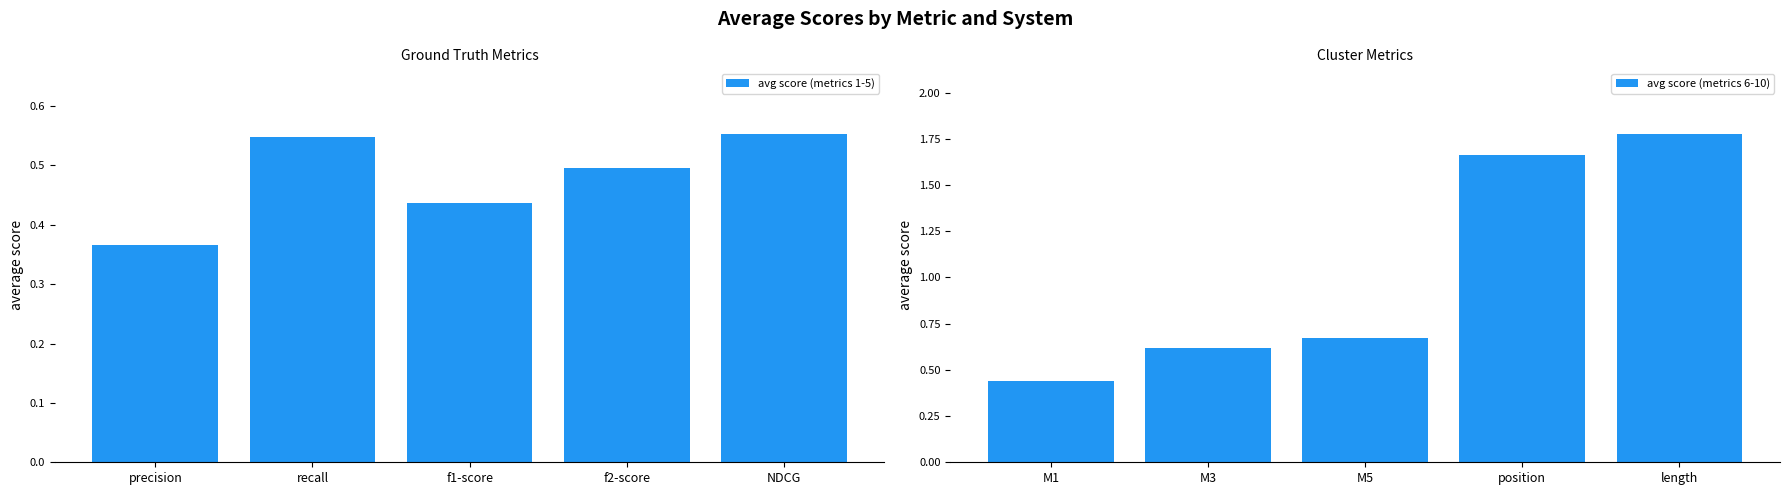

What is the average value of the avg score (metrics 1-5) series?

0.5